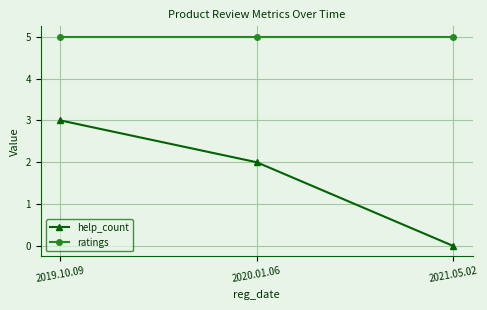

What is the sum of the help_count values at 2021.05.02 and 2020.01.06?

2